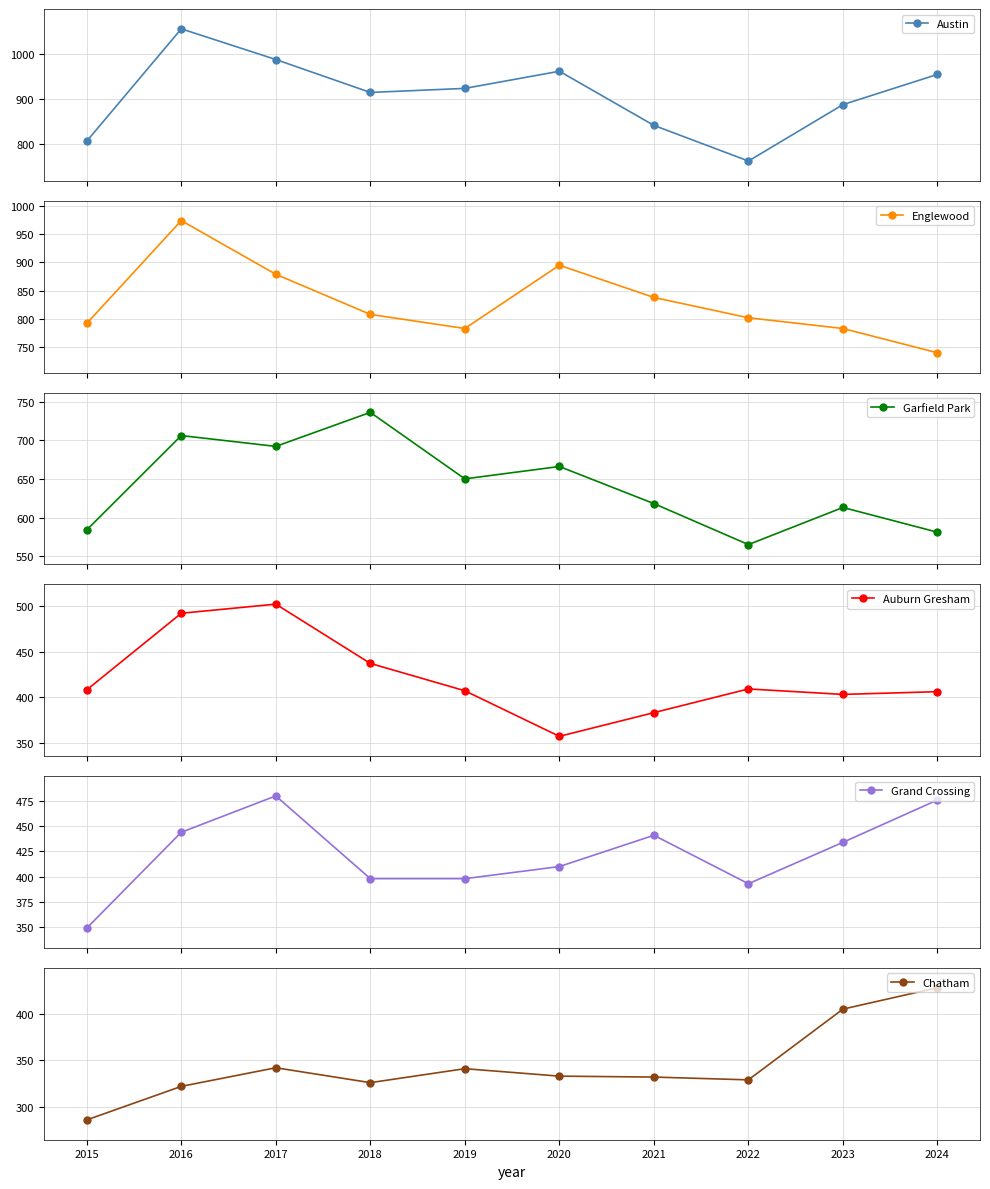

What is the difference between the maximum and second lowest values in the Auburn Gresham series?

119